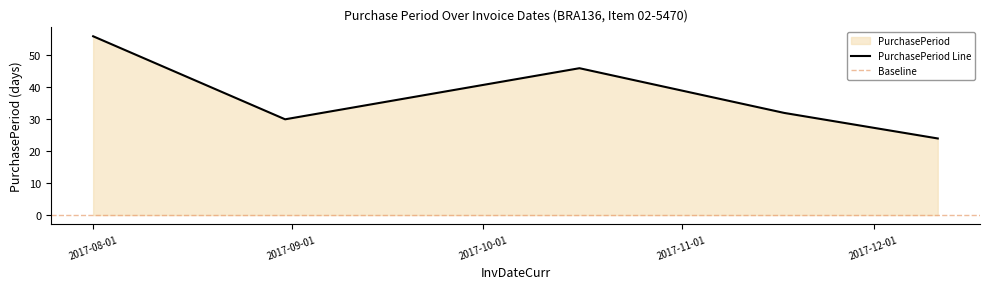

What is the difference between the maximum and minimum values?

32